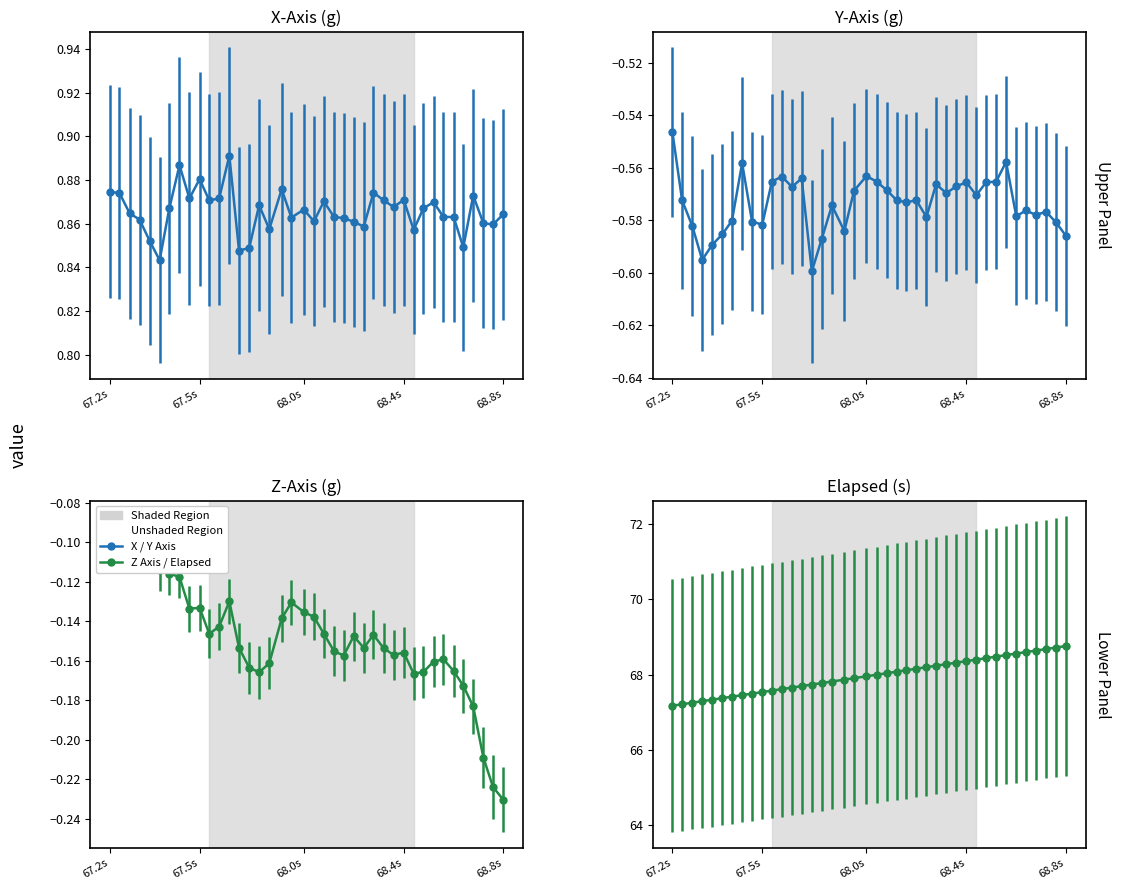

What is the maximum value for elapsed?

68.8